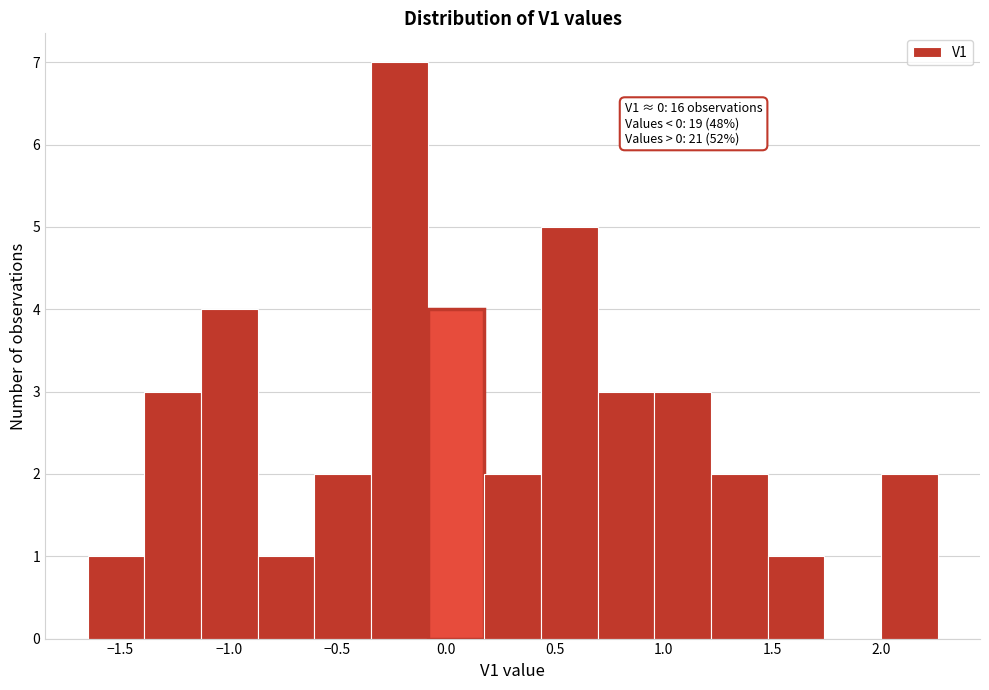

Over which range of the x-axis is the bar tallest?

-0.35 to -0.10